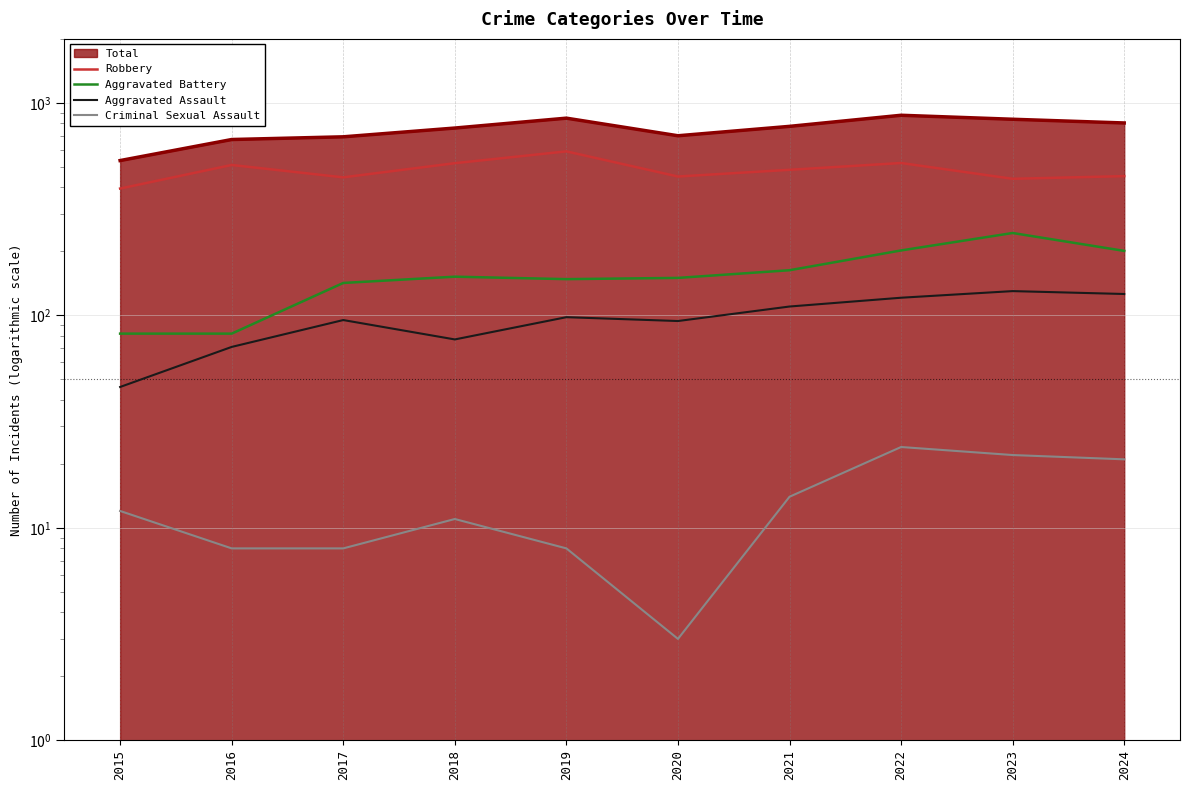

How many interior local valleys does the Aggravated Battery series have?

1